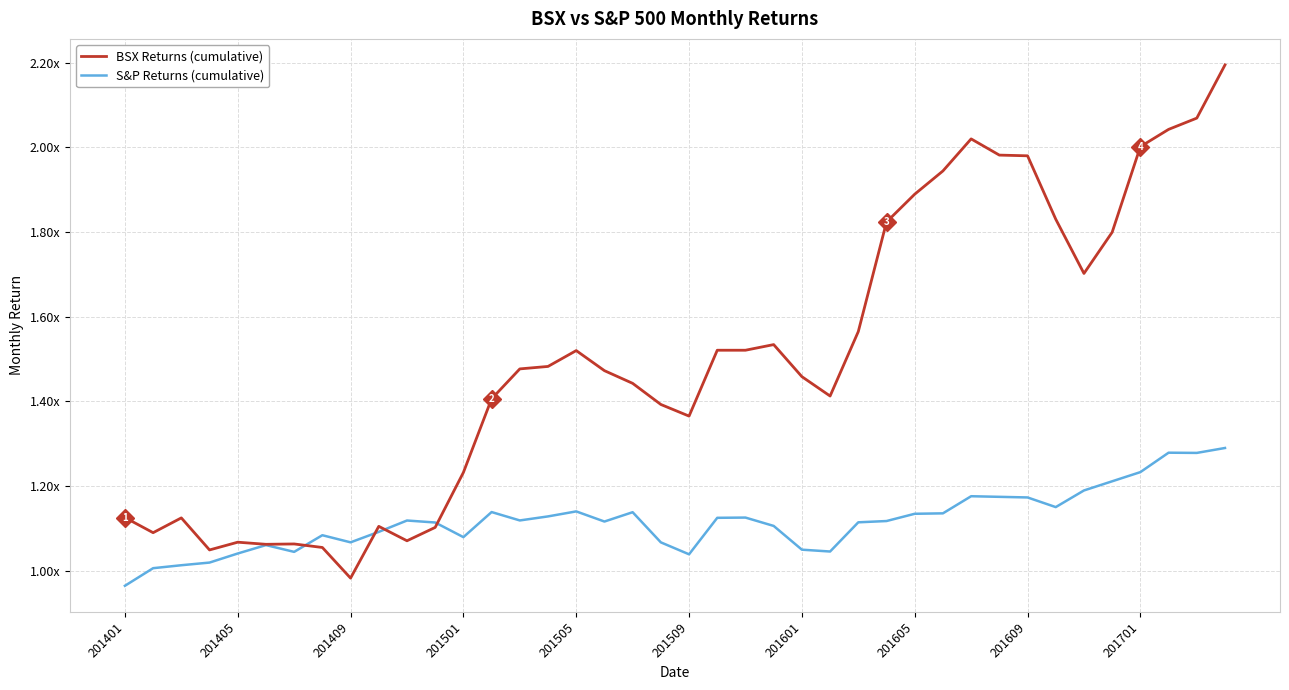

What is the difference between the second highest and second lowest values in the BSX Returns (cumulative) series?

1.0